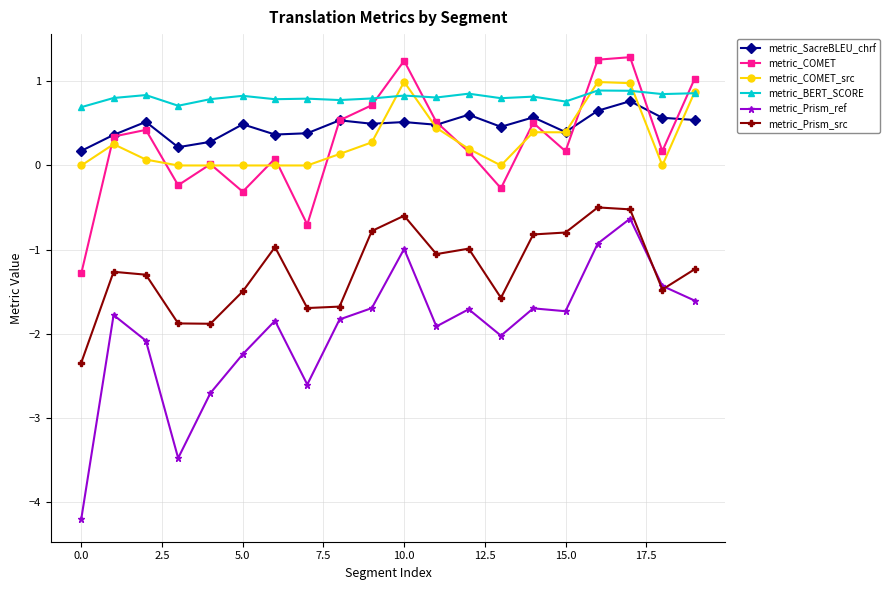

What is the difference between the maximum and minimum values in the metric_BERT_SCORE series?

0.2